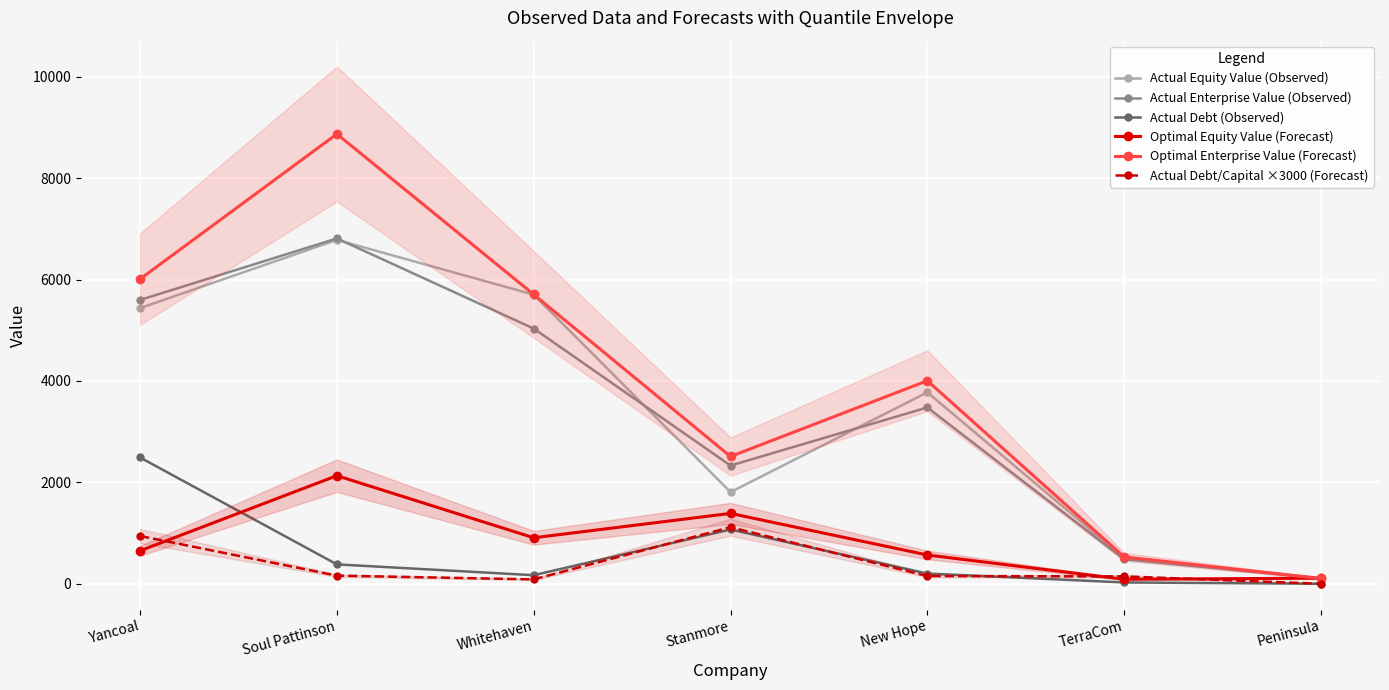

What is the greatest value displayed?

8872.8